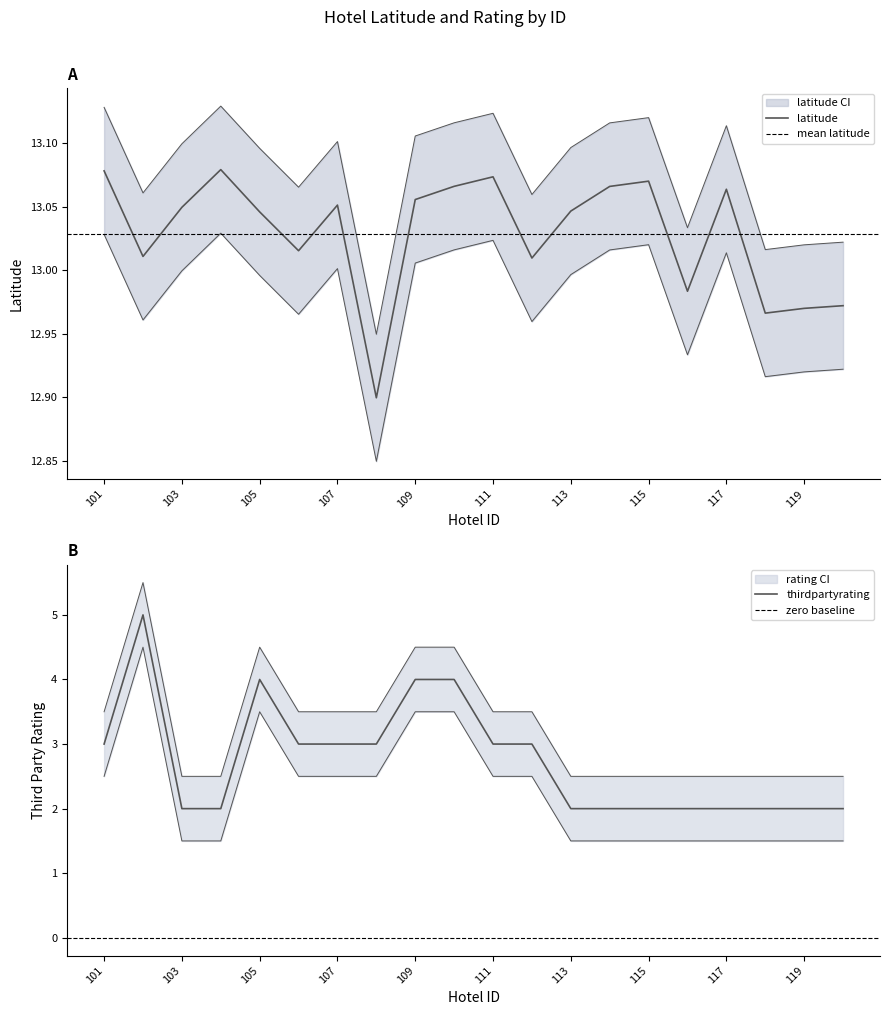

Reading left to right, transcribe all the data shown in this chart.

latitude: 101=13.1	102=13.0	103=13.0	104=13.1	105=13.0	106=13.0	107=13.1	108=12.9	109=13.1	110=13.1	111=13.1	112=13.0	113=13.0	114=13.1	115=13.1	116=13.0	117=13.1	118=13.0	119=13.0	120=13.0
thirdpartyrating: 101=3.0	102=5.0	103=2.0	104=2.0	105=4.0	106=3.0	107=3.0	108=3.0	109=4.0	110=4.0	111=3.0	112=3.0	113=2.0	114=2.0	115=2.0	116=2.0	117=2.0	118=2.0	119=2.0	120=2.0